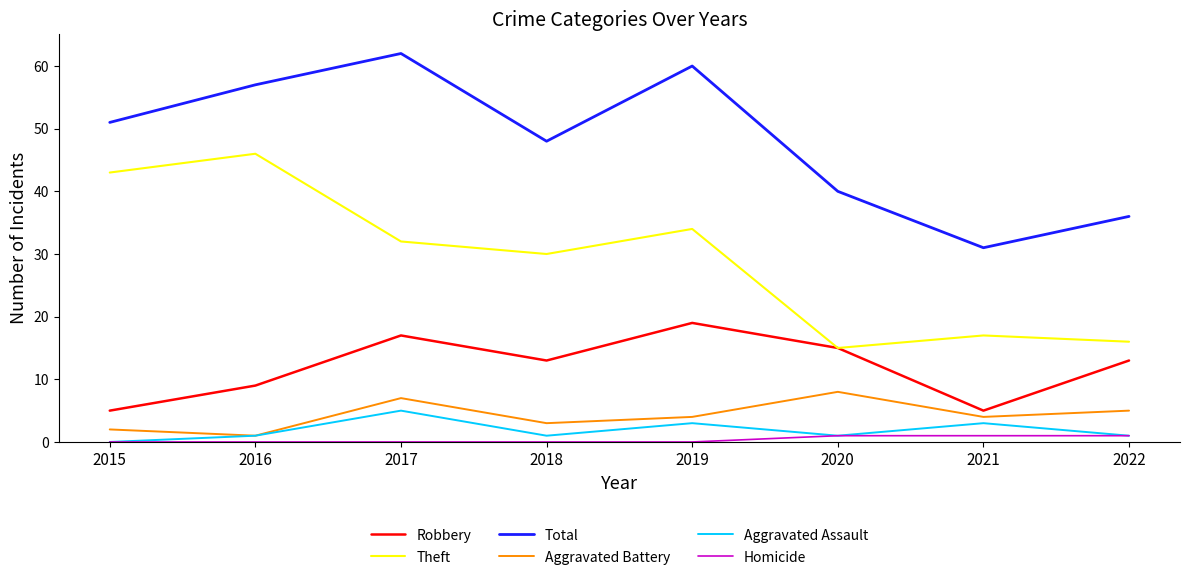

Reading left to right, transcribe all the data shown in this chart.

Robbery: 5	9	17	13	19	15	5	13
Theft: 43	46	32	30	34	15	17	16
Total: 51	57	62	48	60	40	31	36
Aggravated Battery: 2	1	7	3	4	8	4	5
Aggravated Assault: 0	1	5	1	3	1	3	1
Homicide: 0	0	0	0	0	1	1	1